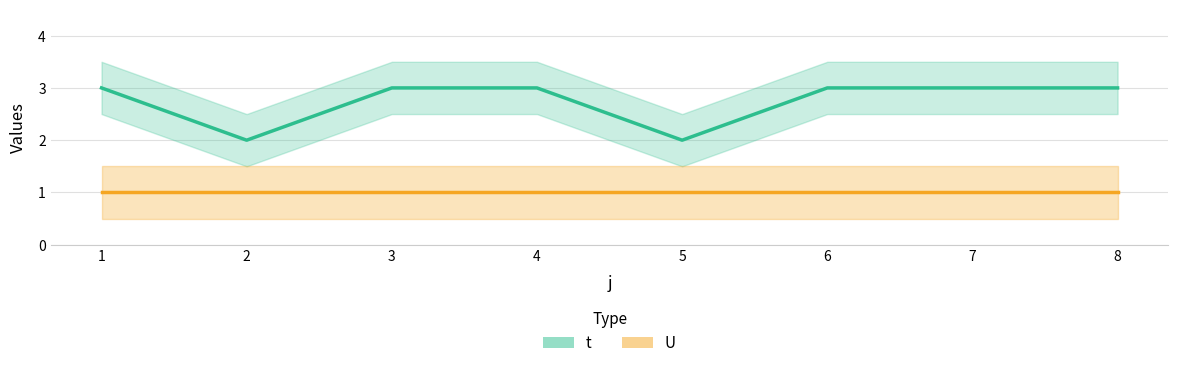

What is the sum of all U values?

8